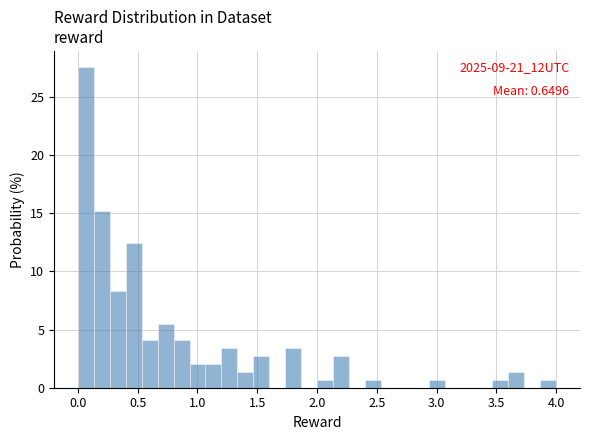

Read against the x-axis, roughly where is the centre of the tallest bar?

0.05